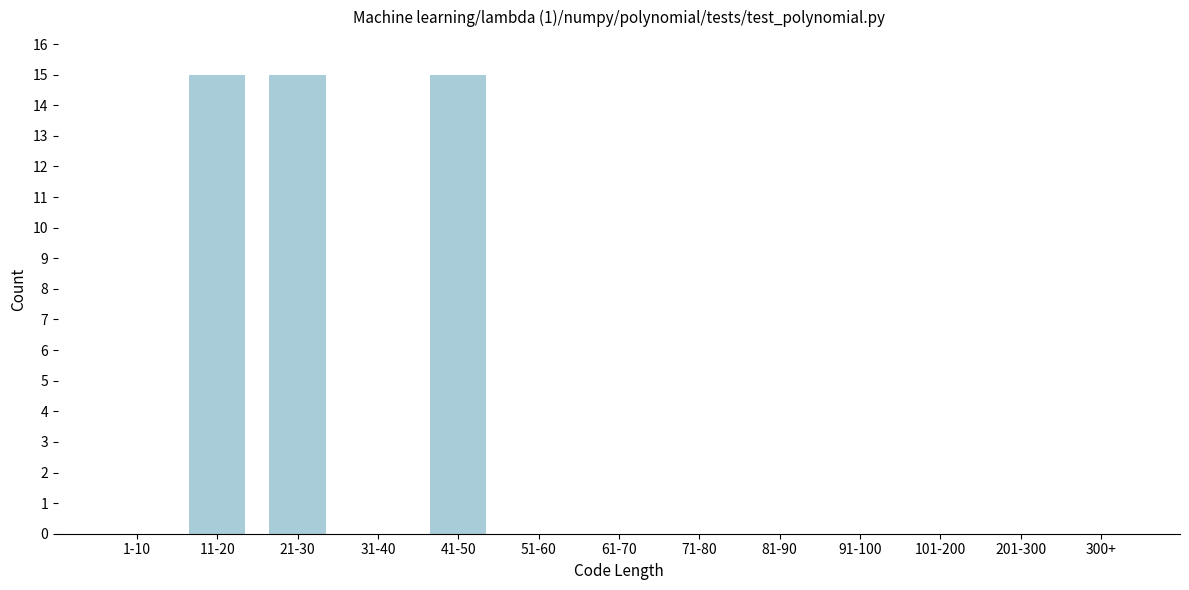

Reading left to right, what are all the values shown in this chart?

1-10=0	11-20=15	21-30=15	31-40=0	41-50=15	51-60=0	61-70=0	71-80=0	81-90=0	91-100=0	101-200=0	201-300=0	300+=0